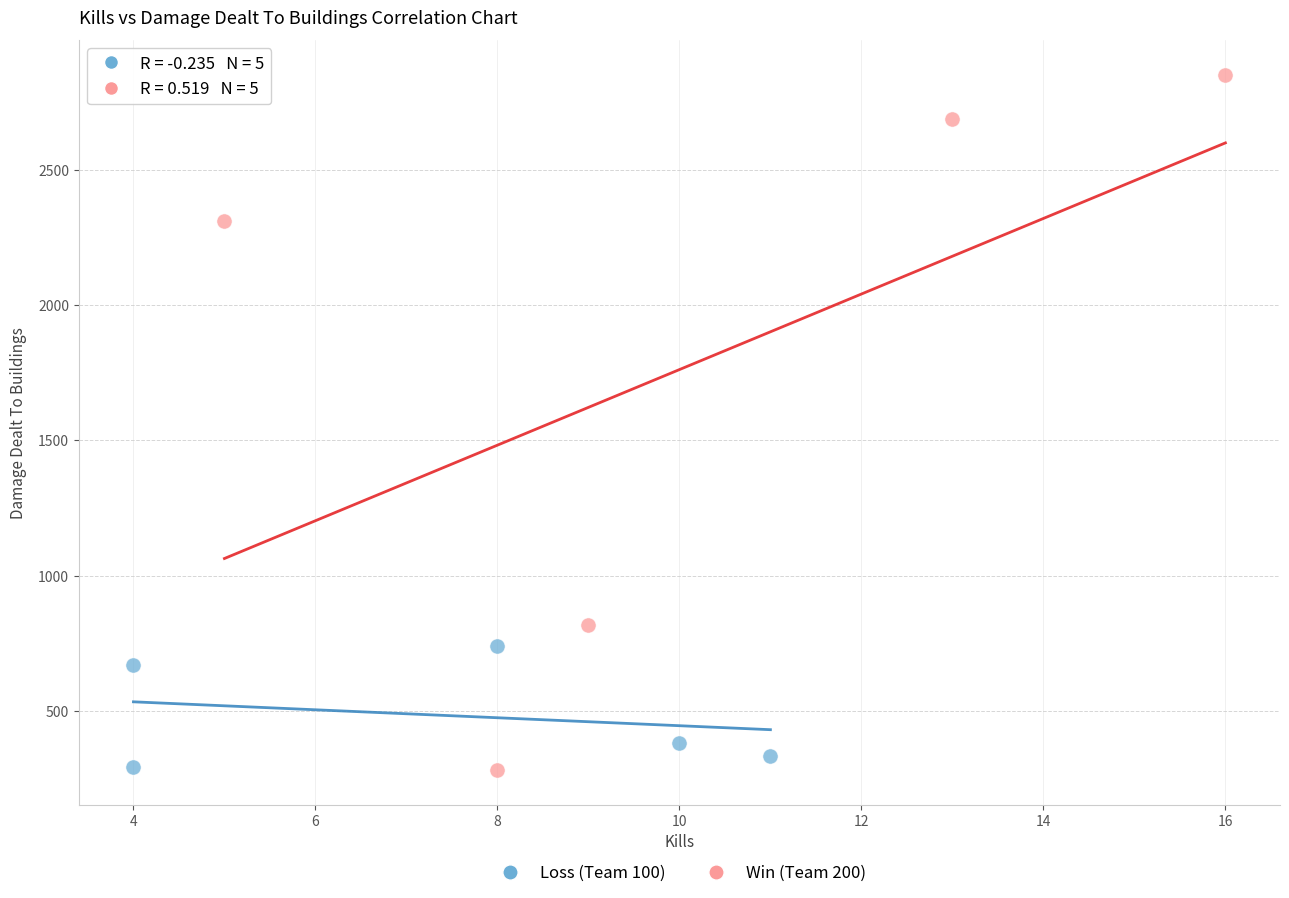

Which series reaches the maximum Y coordinate?

Win (Team 200)